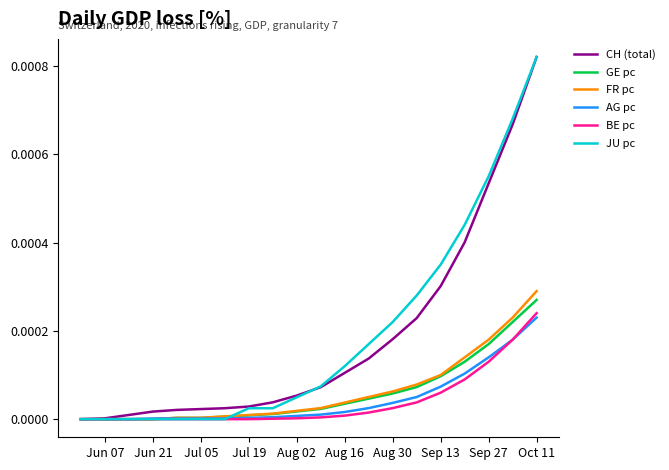

What are all the series names shown in the legend?

CH (total), GE pc, FR pc, AG pc, BE pc, JU pc